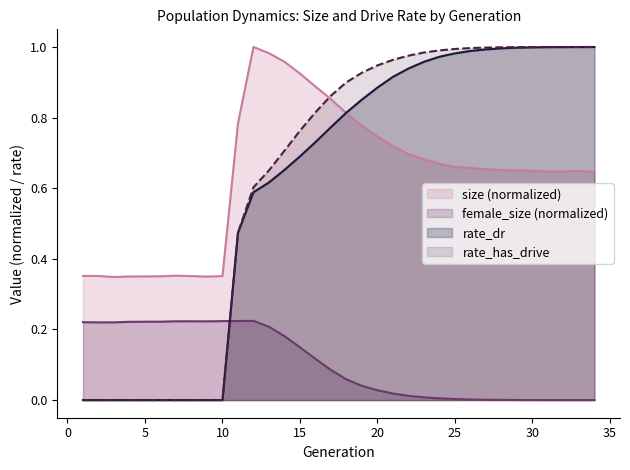

How many times do female_size and rate_dr cross each other?

1